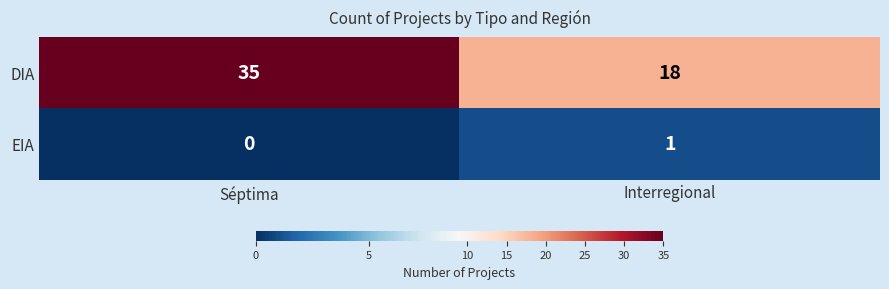

What is the total value across all series at Séptima?

35